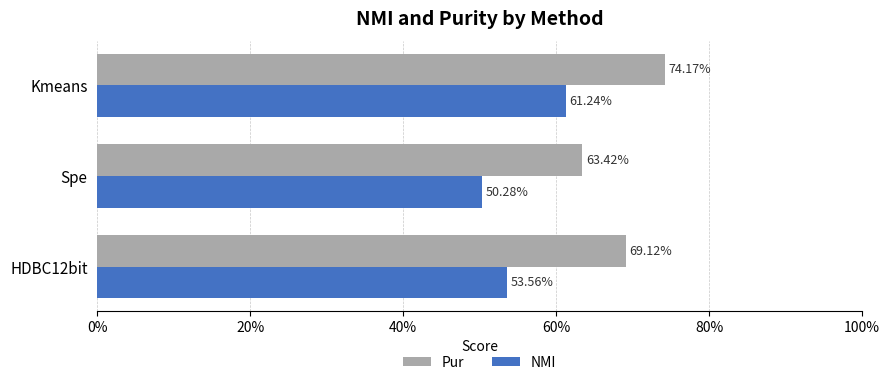

Reading left to right, transcribe all the data shown in this chart.

Pur: 0.7	0.6	0.7
NMI: 0.5	0.5	0.6